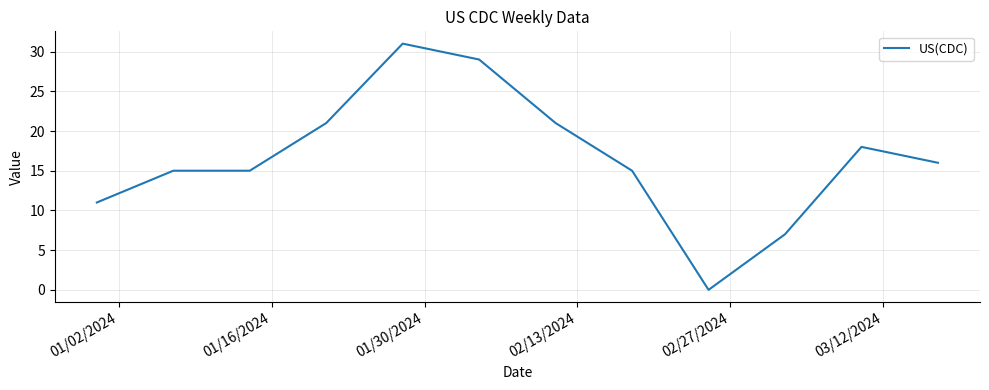

What is the greatest value displayed?

31